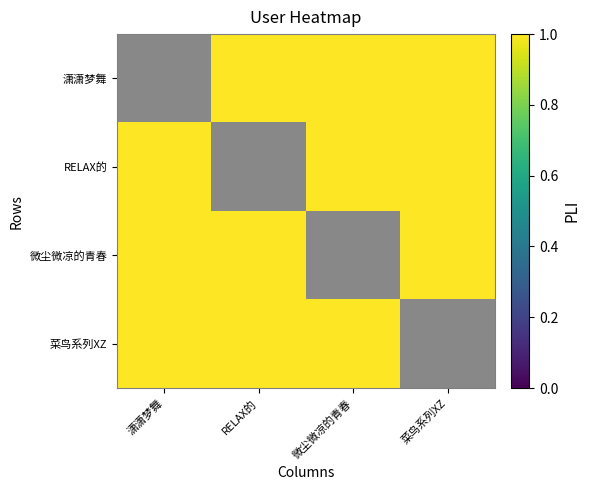

How many positive values does the 菜鸟系列XZ series have?

3